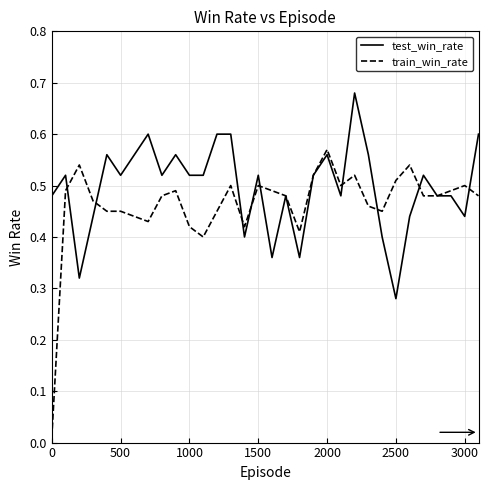

Which series has the largest total across all categories?

test_win_rate